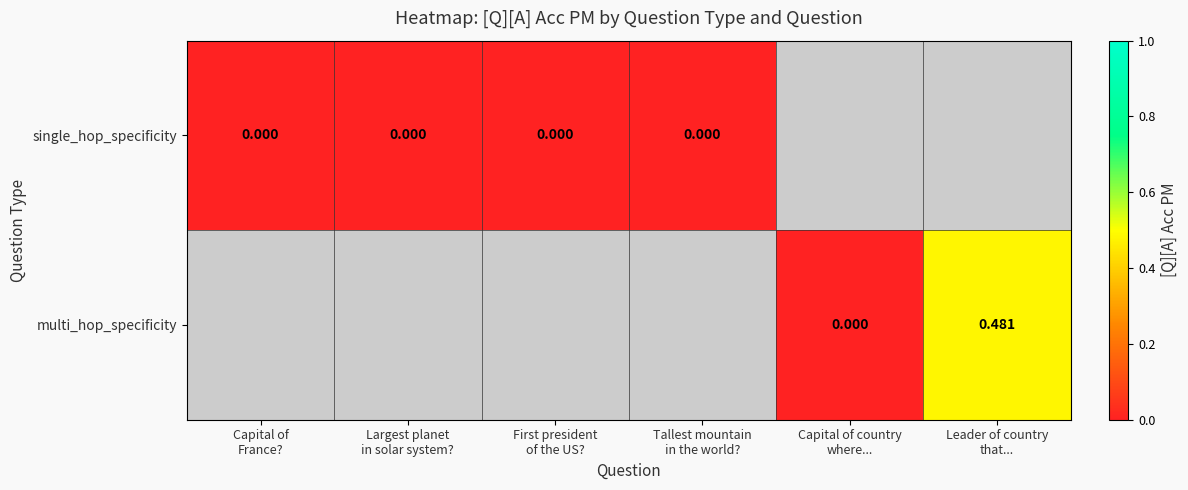

Is the value of single_hop_specificity at First president of the US? greater than the value of multi_hop_specificity at Capital of country where...?

No